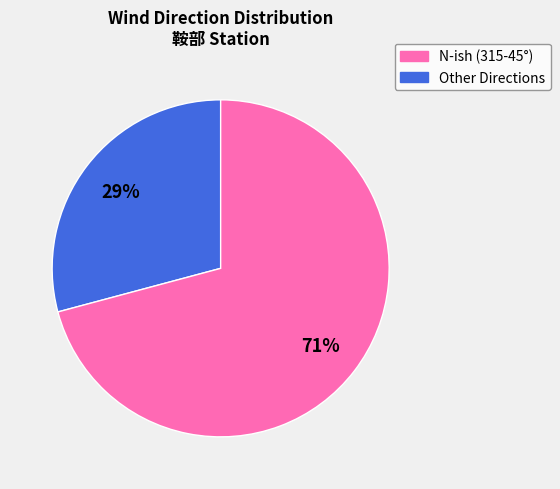

To the nearest percent, what is the average slice percentage?

50%